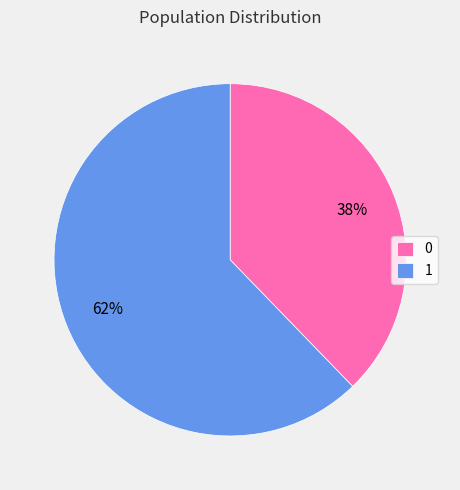

Is the sum of 0 and 1 greater than half?

Yes